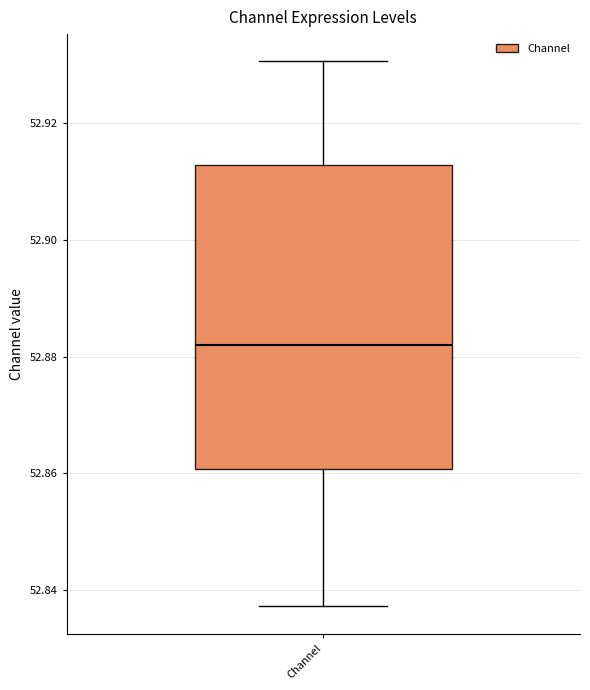

Transcribe this box plot: give where the median line is, the range the box spans, and where the two whiskers end, as read against the y-axis. The values are not printed on the chart, so give them approximately, as read against the axis.

median 52.882, box 52.860 to 52.912, whiskers 52.838 to 52.930